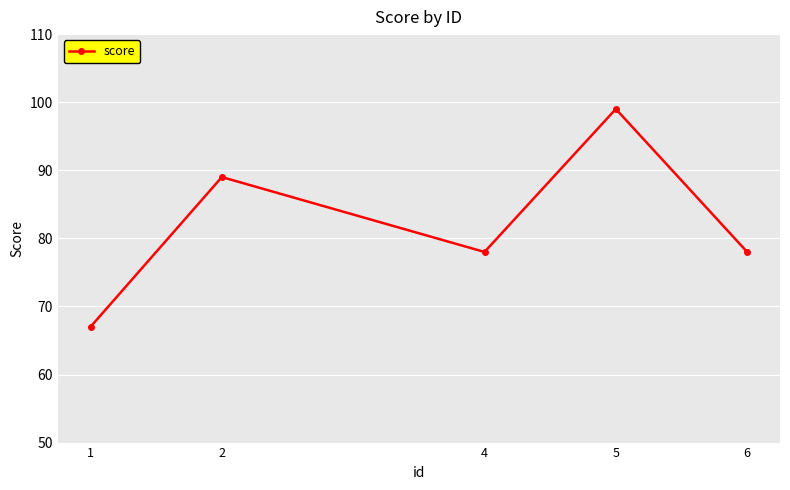

Does the chart have visible grid lines?

Yes